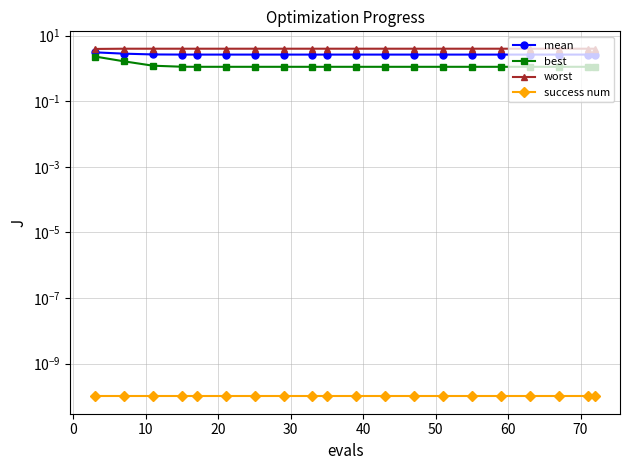

What is the label of the 18th point from the right?

10